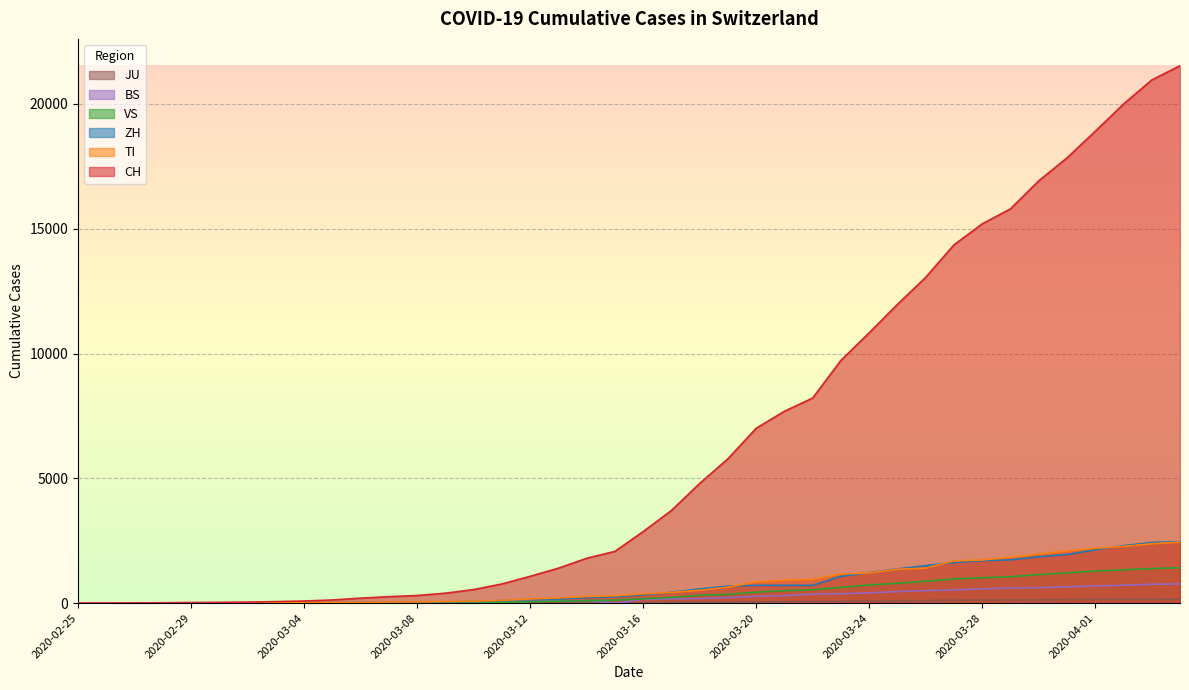

True or false: VS and TI intersect in this chart.

False